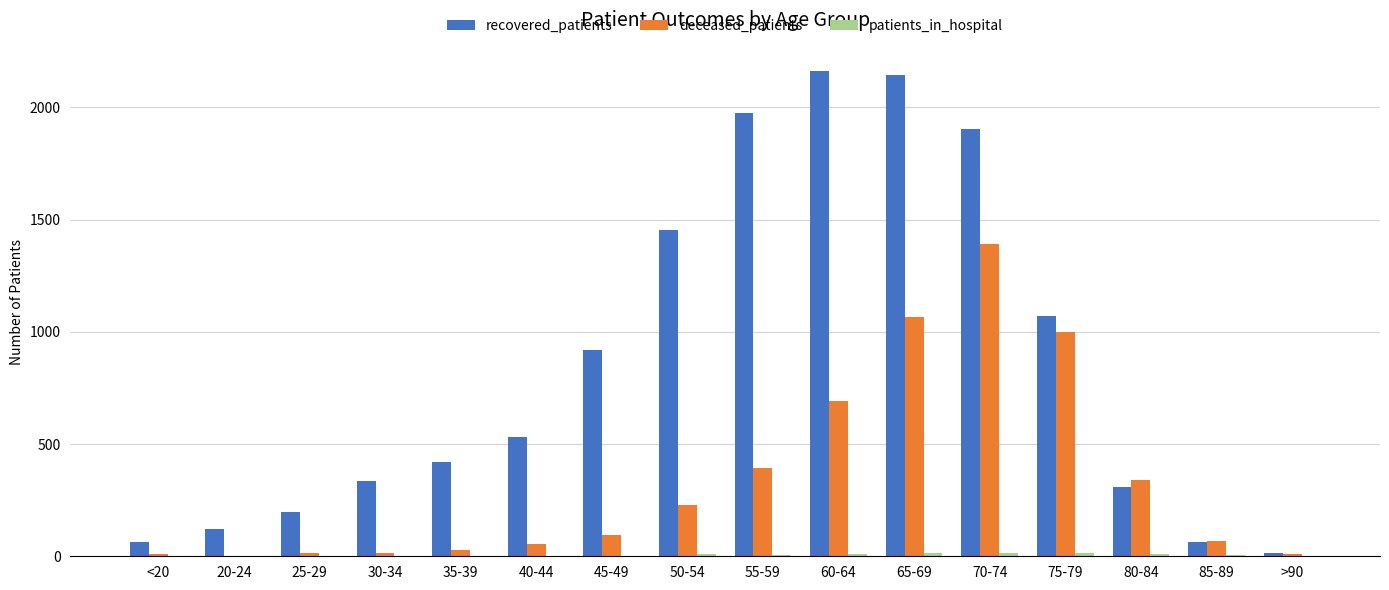

Which series changed the most between 40-44 and >90?

recovered_patients